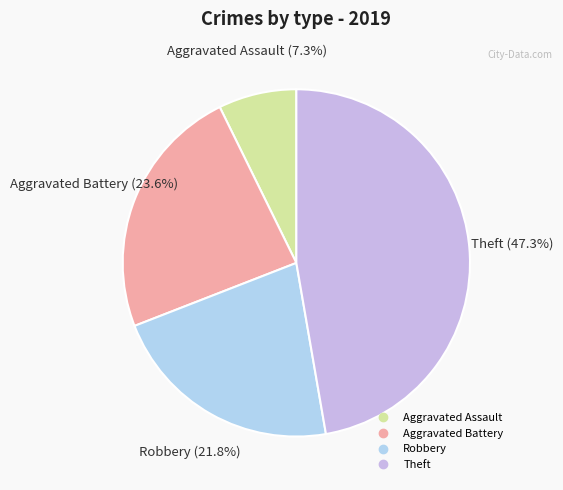

What percentage do Aggravated Battery and Theft together represent?

70.9%